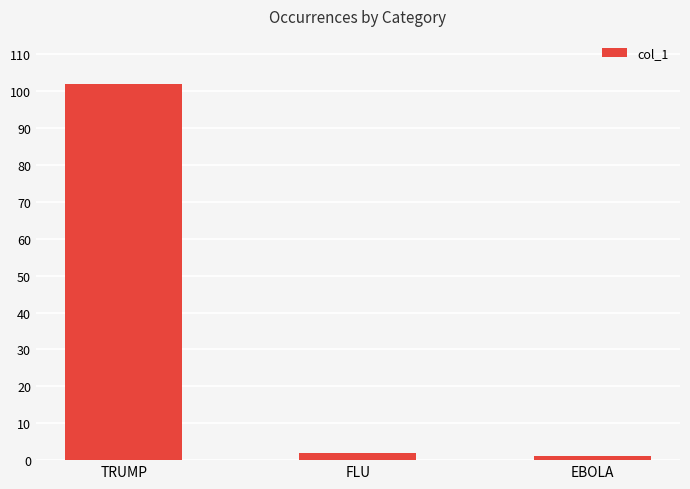

What is the sum of all values?

105